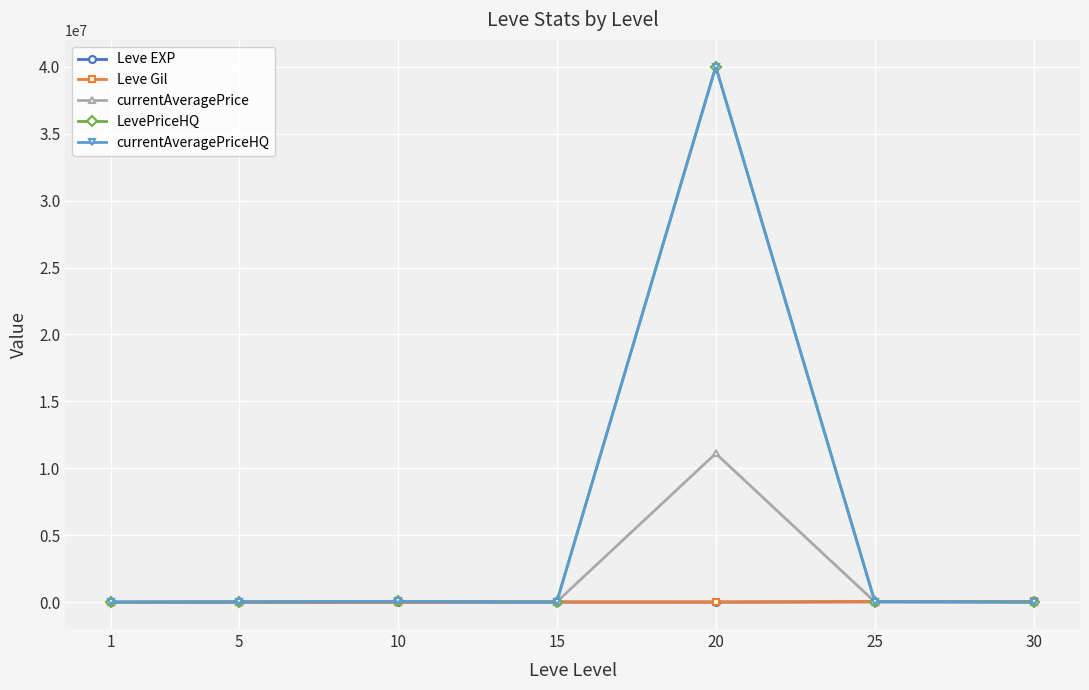

What is the value of the currentAveragePriceHQ point at the 6th from the left?

46114.2